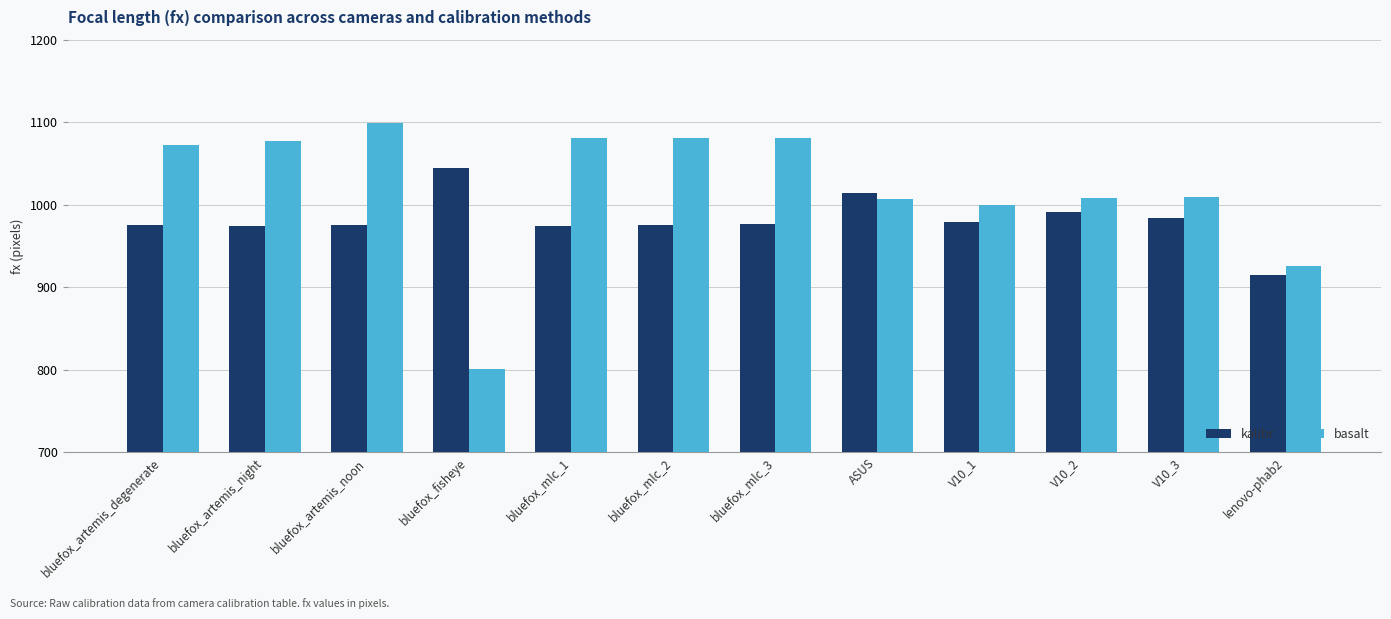

What is the sum of all basalt values?

12241.6